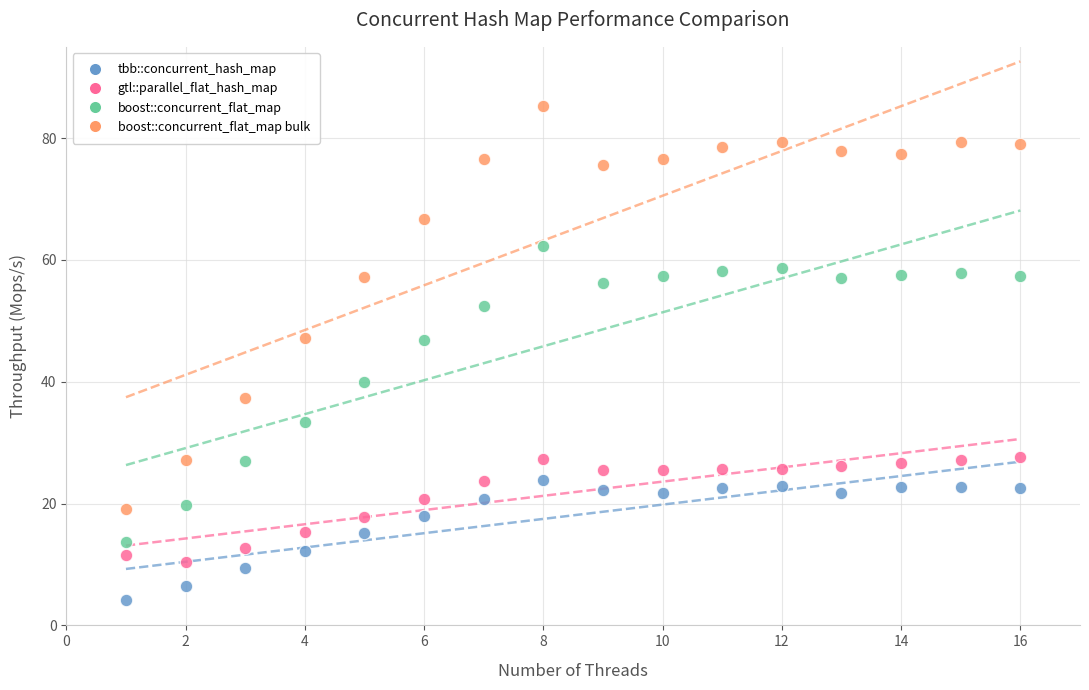

What are all the series names shown in the legend?

tbb::concurrent_hash_map, gtl::parallel_flat_hash_map, boost::concurrent_flat_map, boost::concurrent_flat_map bulk